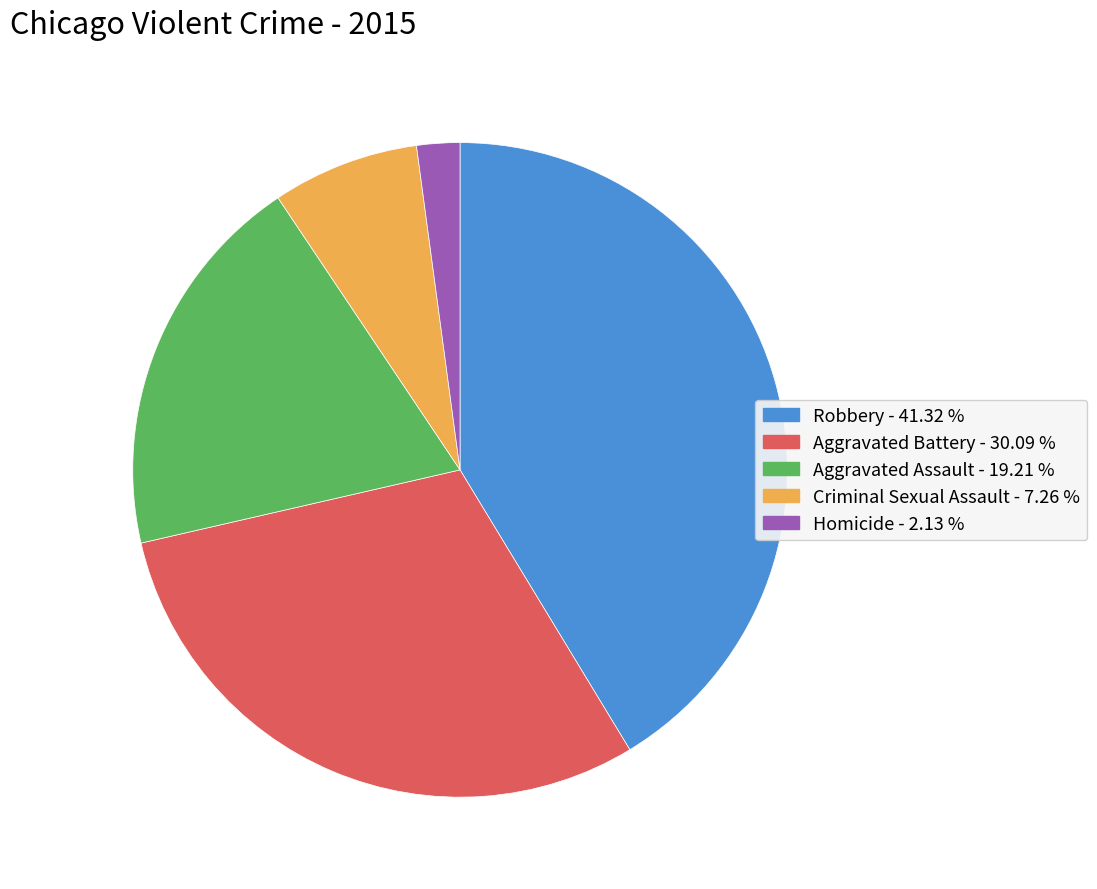

How many segments does this pie chart have?

5